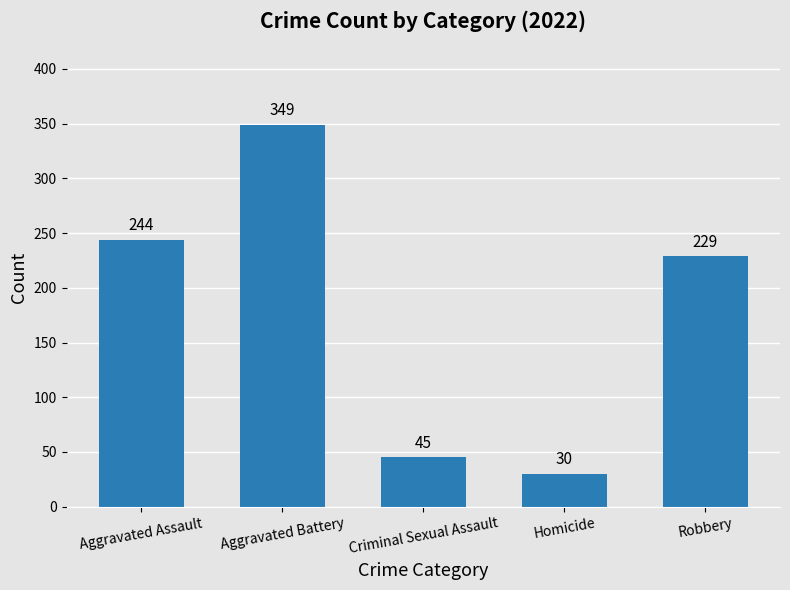

Between Homicide and Criminal Sexual Assault, which is larger?

Criminal Sexual Assault